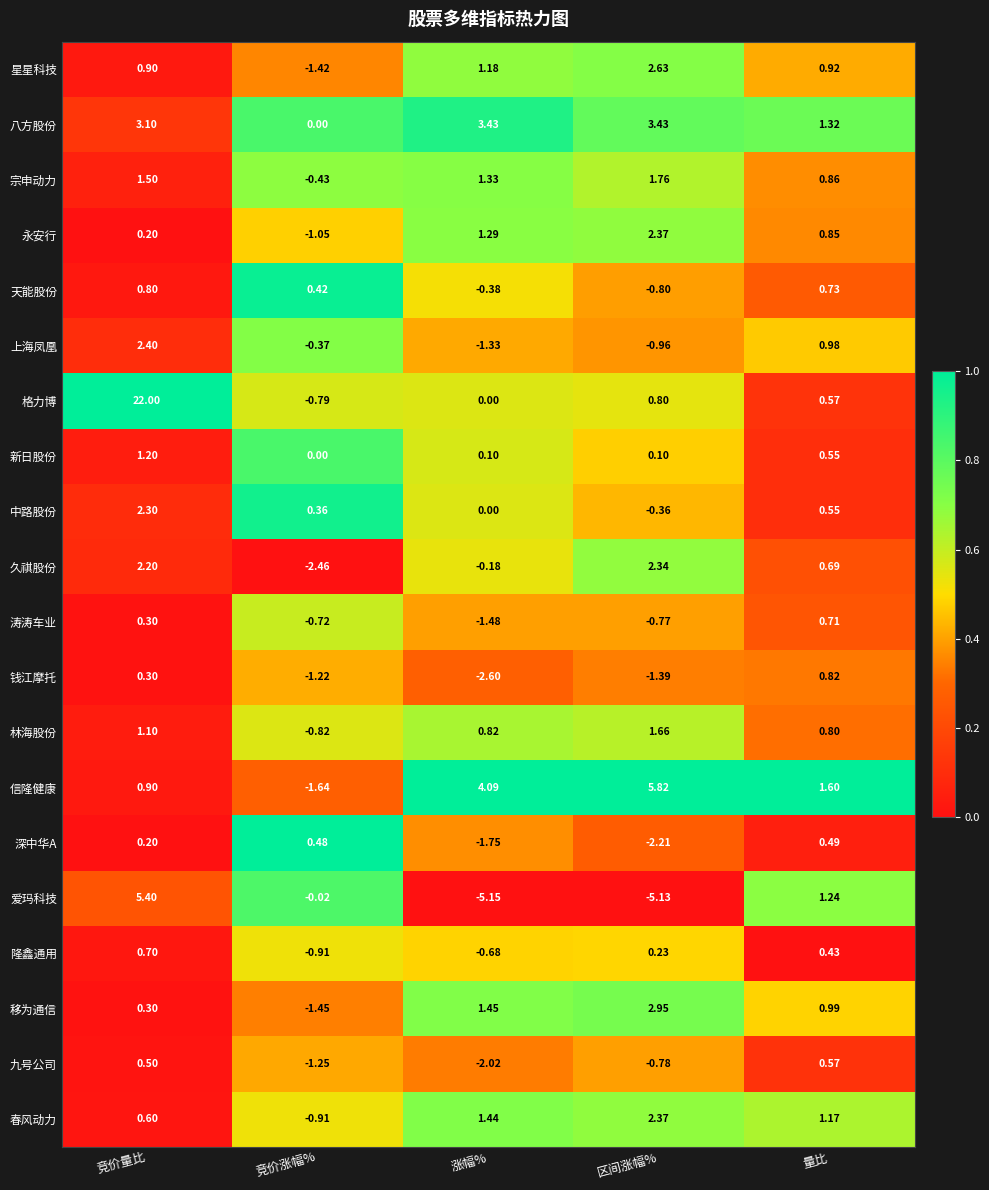

List the labels in order of 天能股份 value, smallest first.

区间涨幅%, 涨幅%, 竞价涨幅%, 量比, 竞价量比